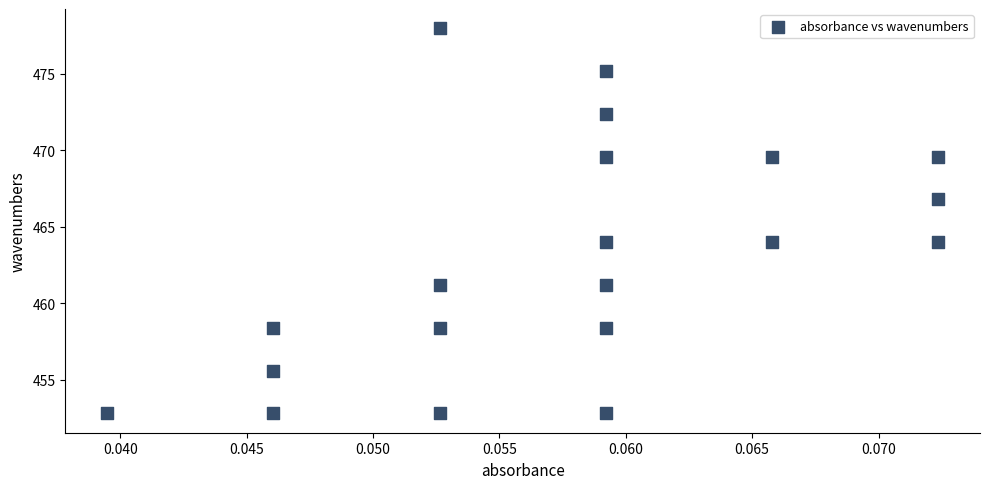

What is the range of Y values (max minus min)?

25.2